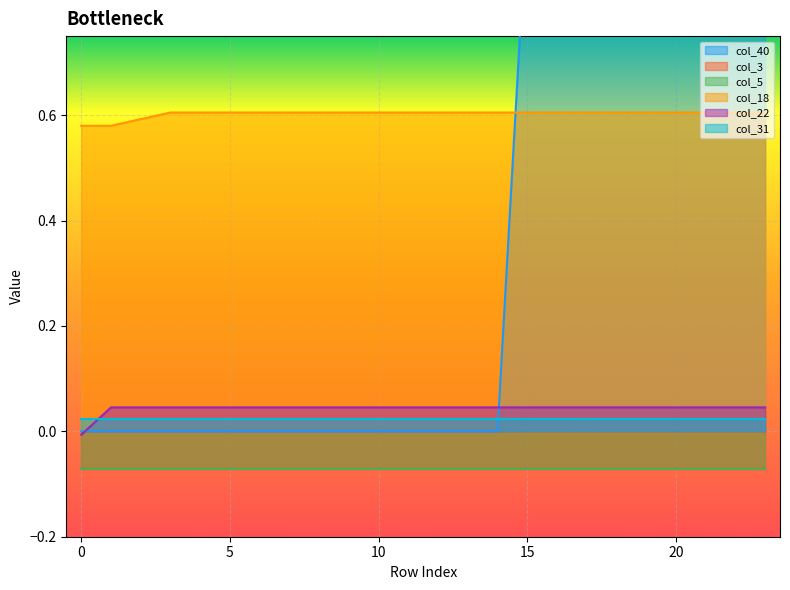

True or false: col_18 has a value of 0.9 at 10.

False